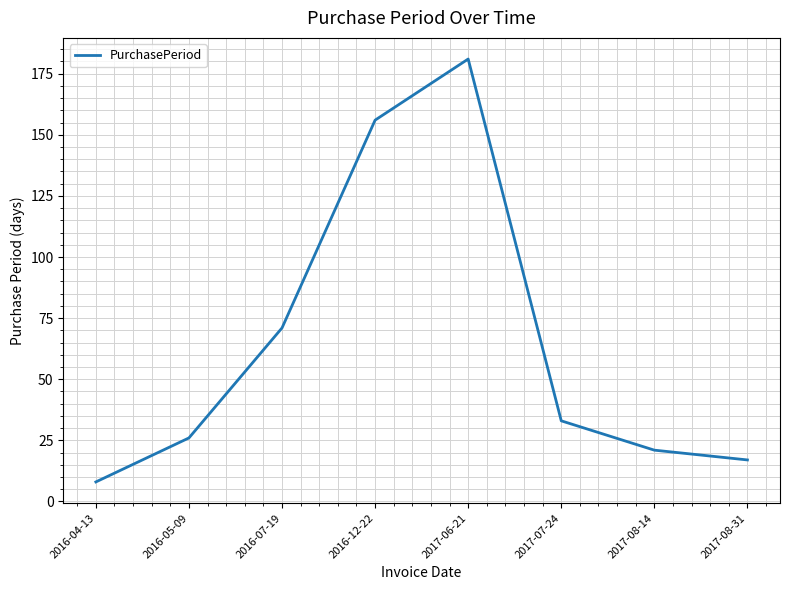

How many values are below 33?

4